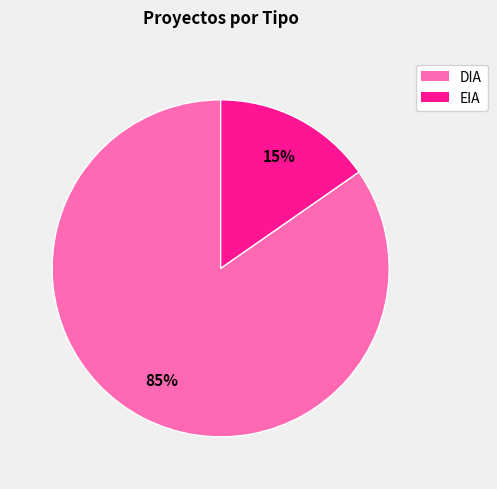

How many slices are in this pie chart?

2